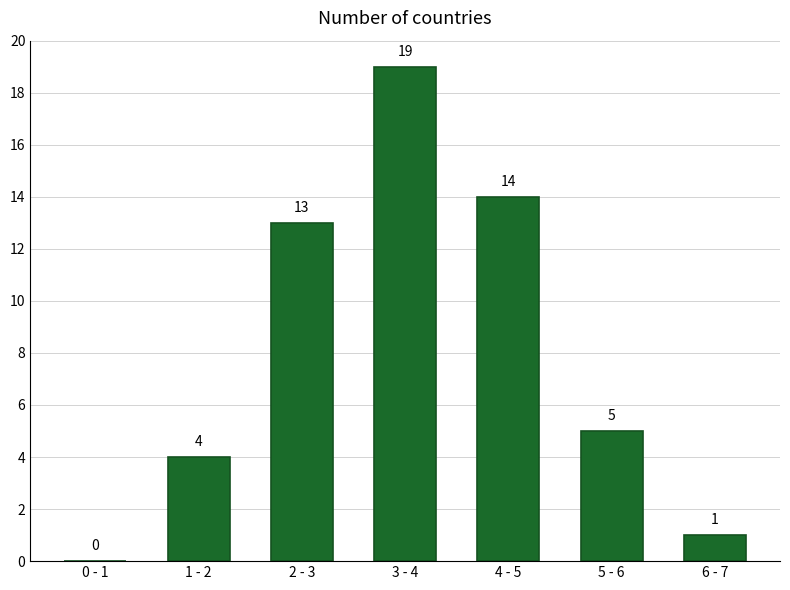

Reading left to right, what are all the values shown in this chart?

0 - 1=0	1 - 2=4	2 - 3=13	3 - 4=19	4 - 5=14	5 - 6=5	6 - 7=1